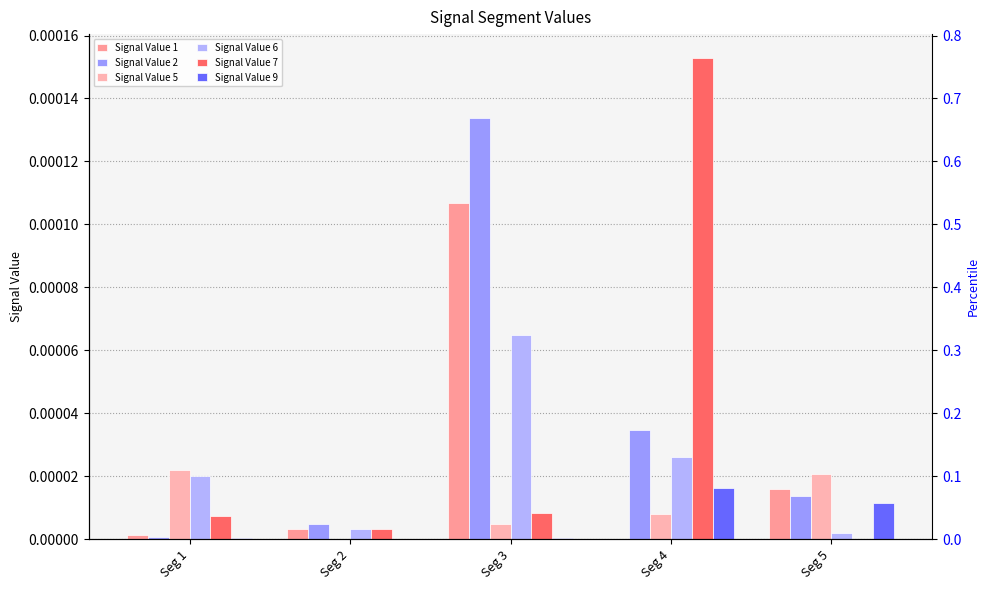

Is the value of Signal Value 6 at Seg 5 greater than the value of Signal Value 2 at Seg 1?

Yes